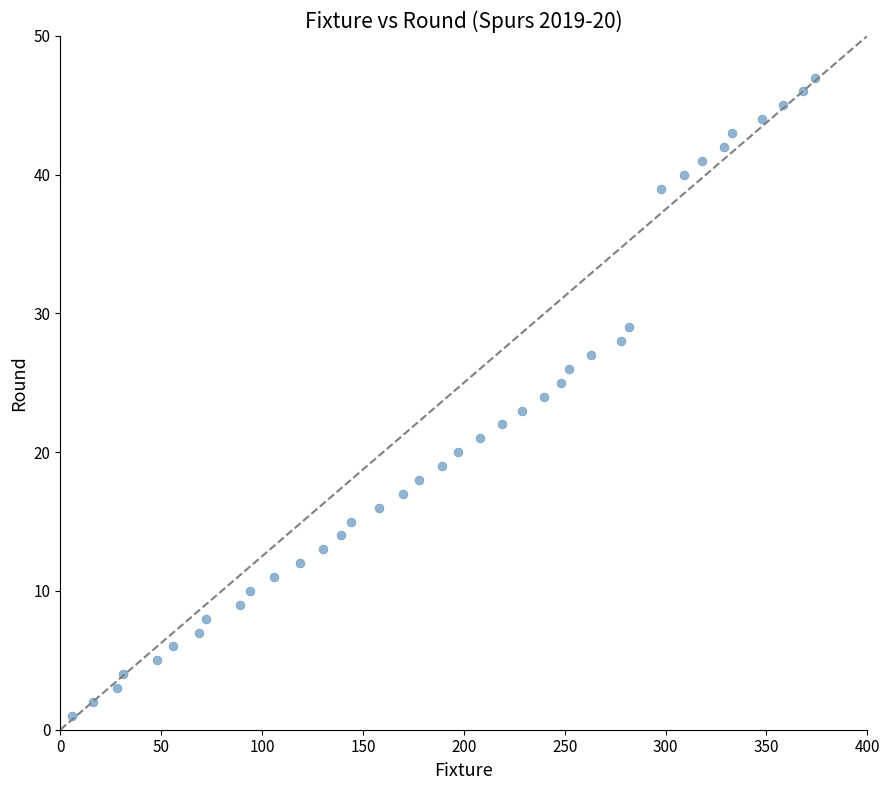

What is the range of X values (max minus min)?

368